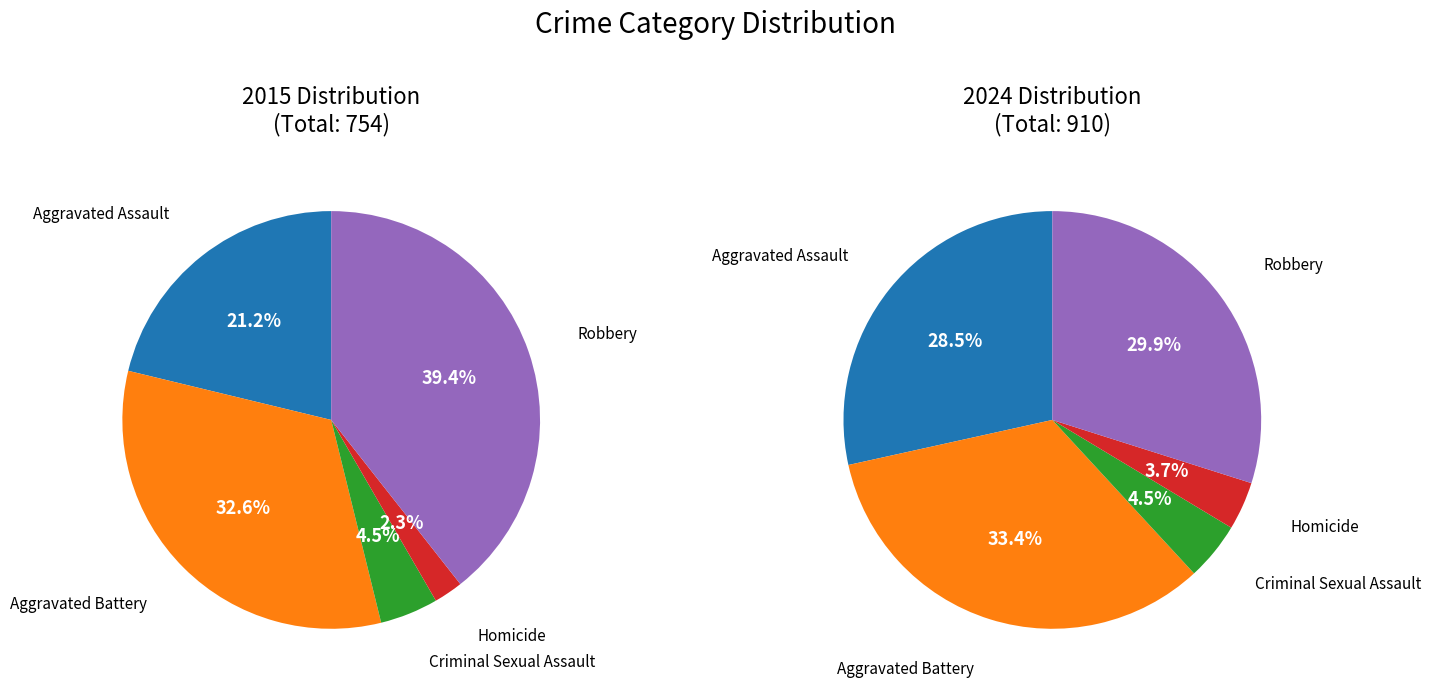

Which series has the widest spread of values?

2015